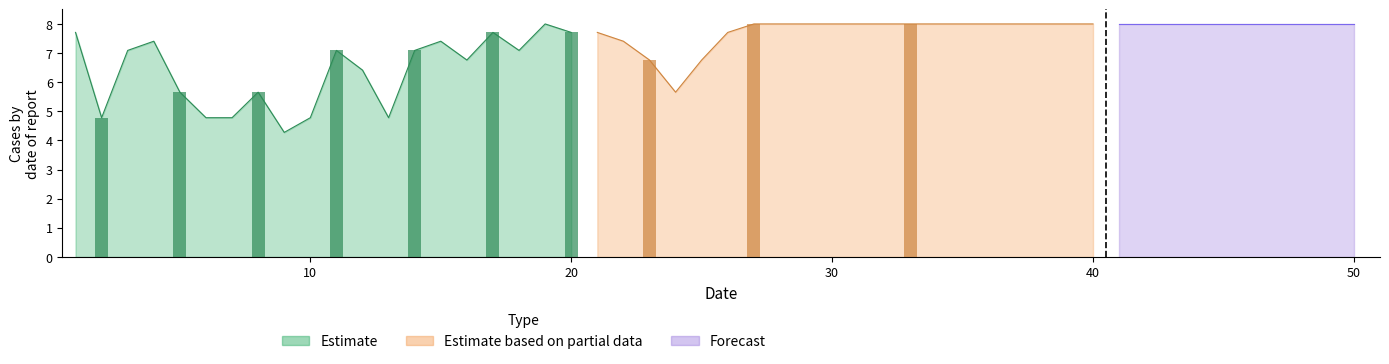

Which series has the largest range (max minus min)?

Estimate